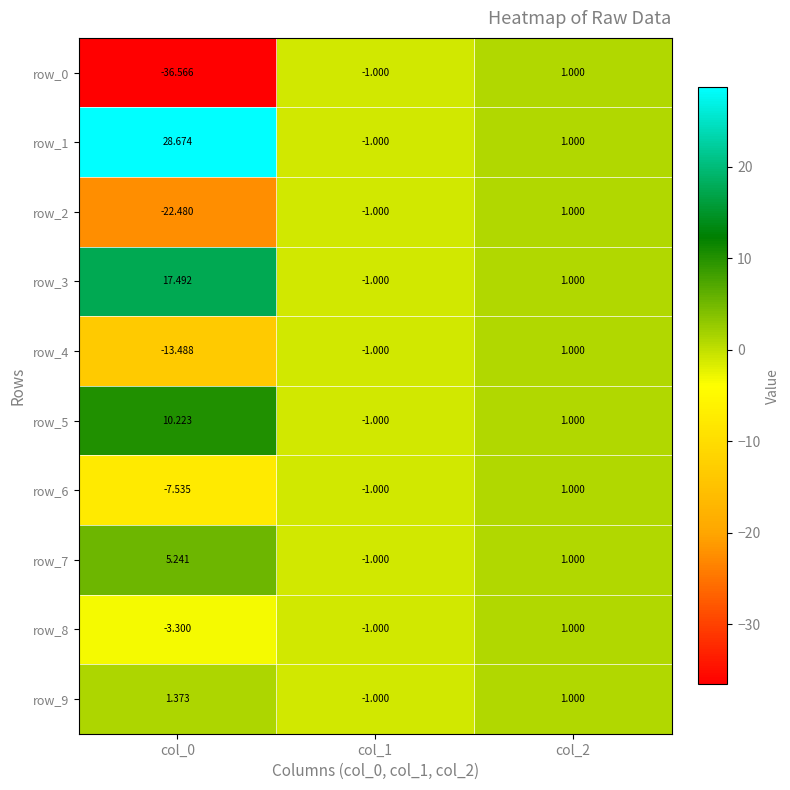

Count the number of categories in the chart.

3